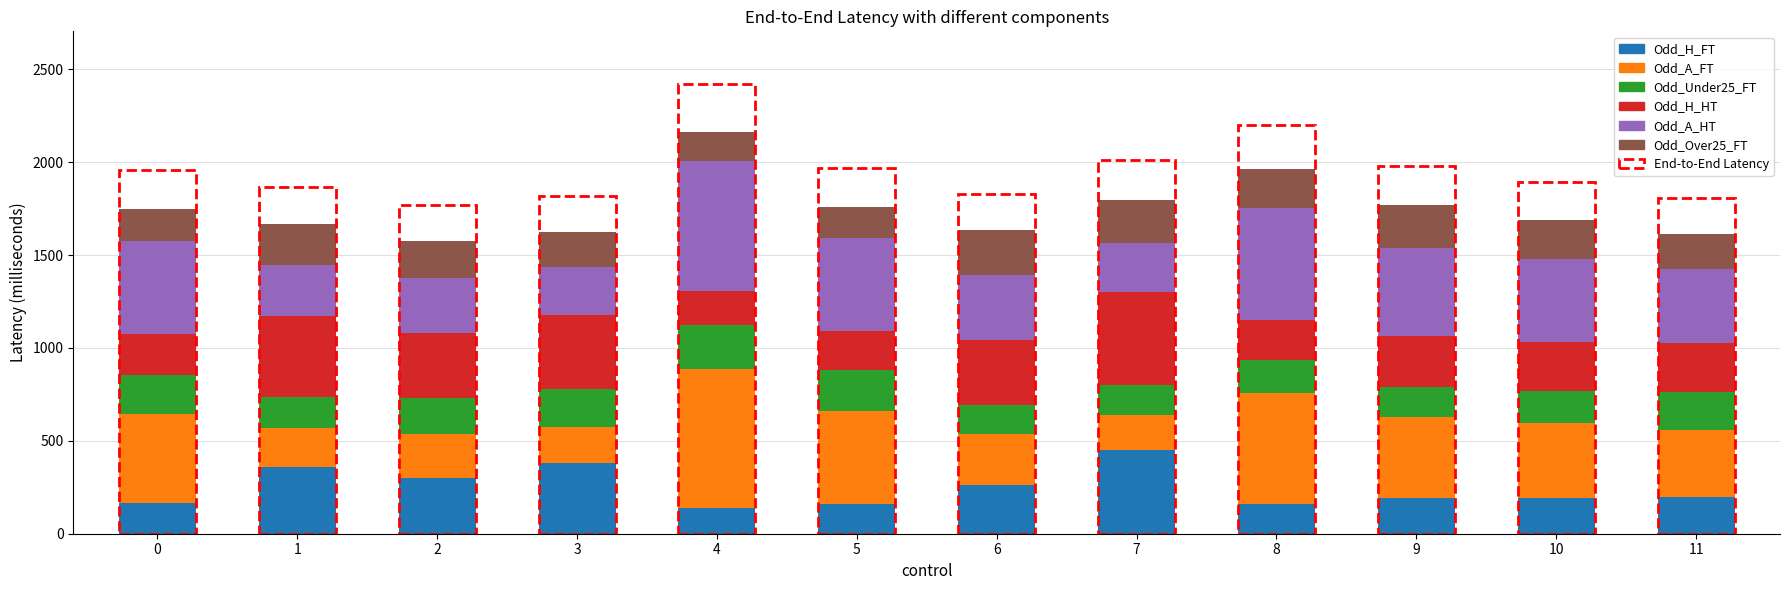

At which category is the sum across all series the highest?

4